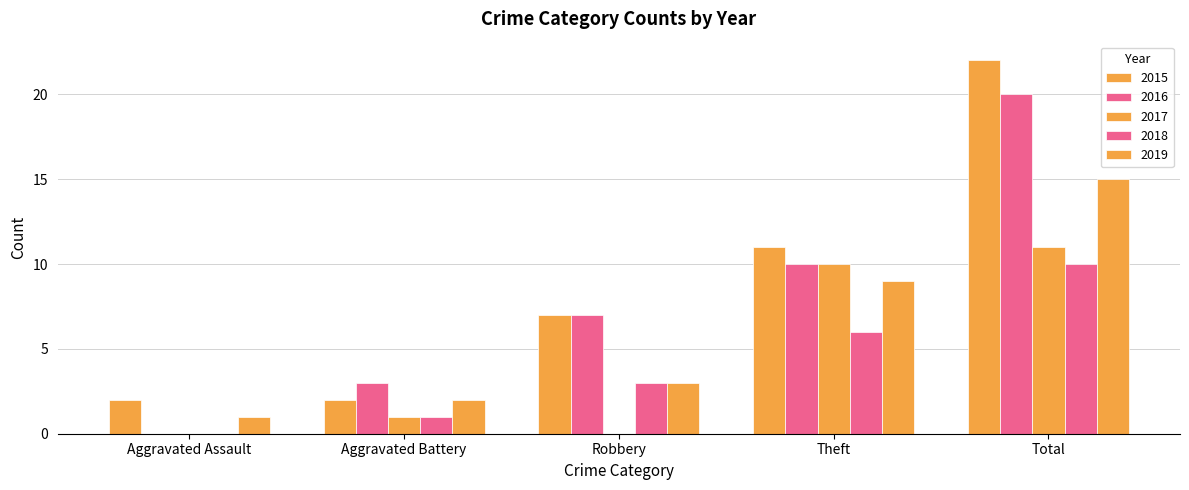

Count the number of data series in this chart.

5